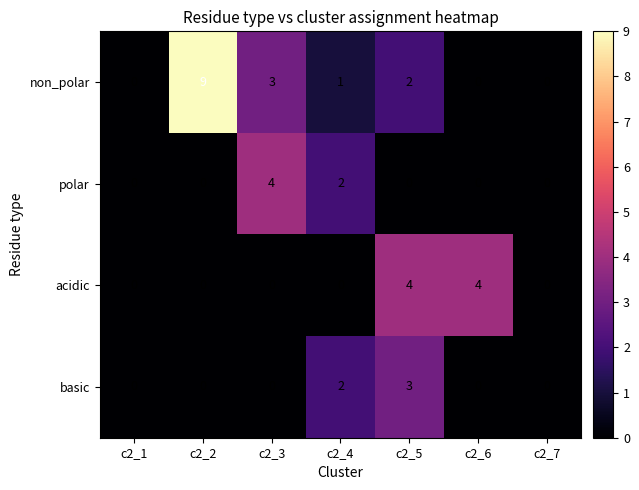

How many series are shown in this chart?

4